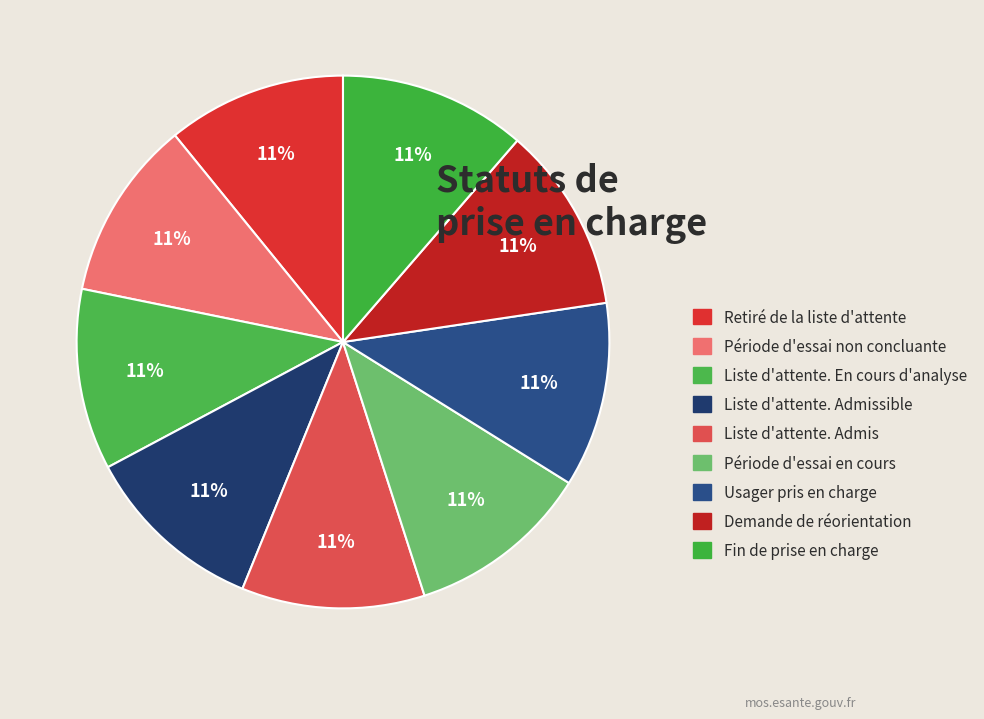

To the nearest percent, what is the combined percentage of Fin de prise en charge and Période d'essai non concluante?

22%